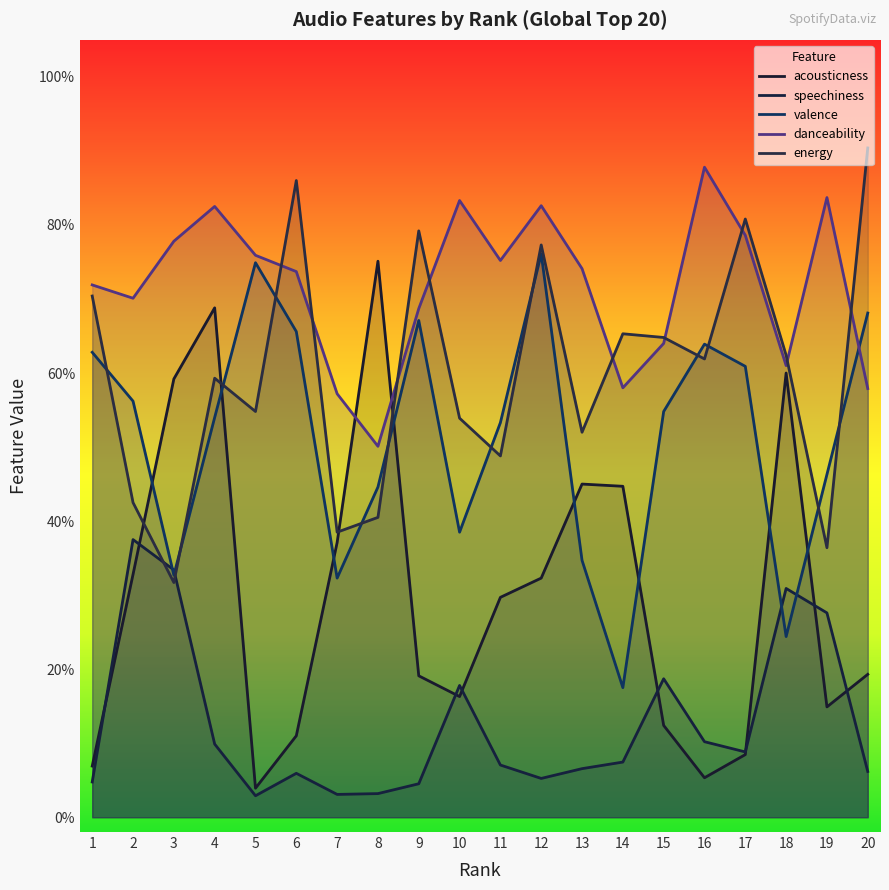

Rank the series by their maximum value, from lowest to highest.

speechiness, acousticness, valence, danceability, energy